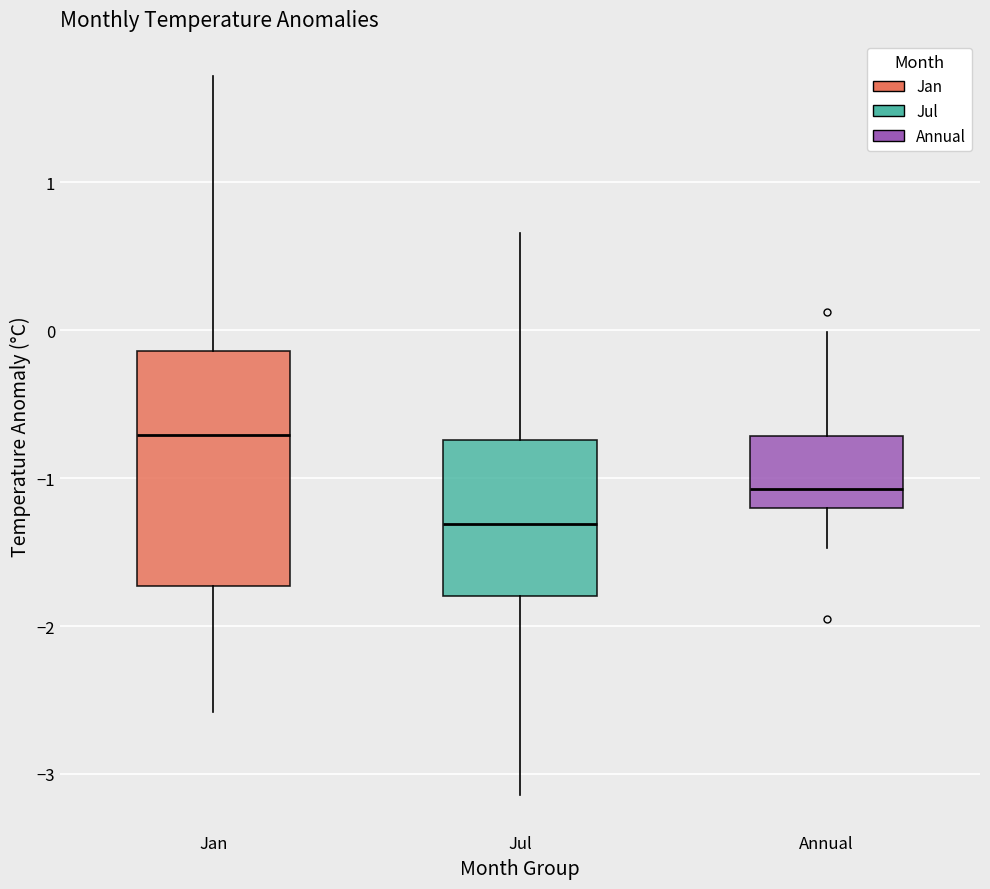

Which box's median line is the lowest?

Jul